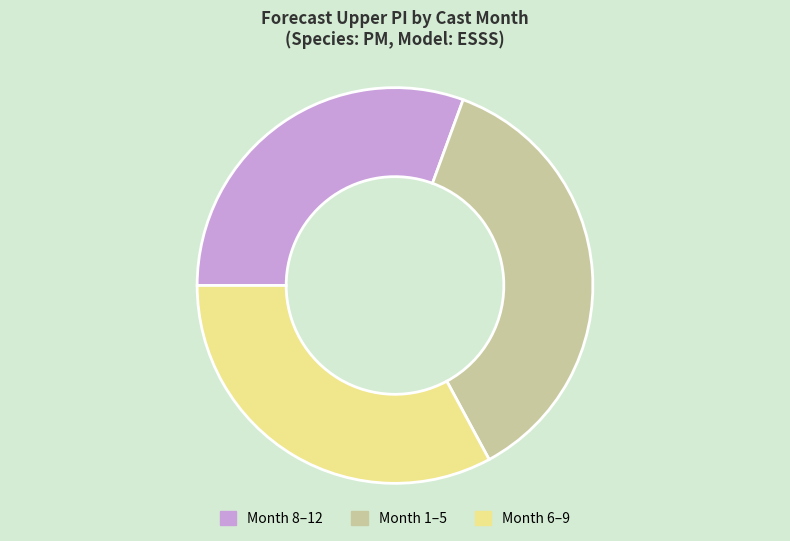

Does any single category account for the majority?

No